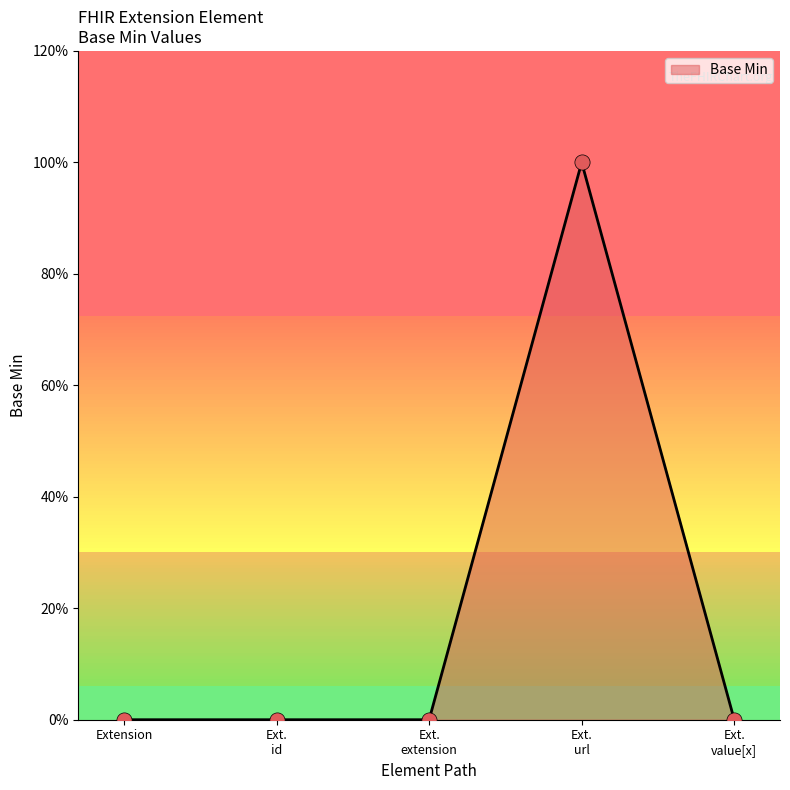

Between Ext. url and Ext. value[x], which is larger?

Ext. url